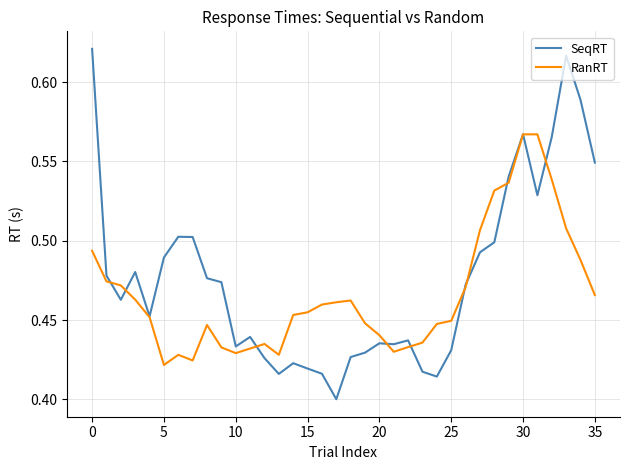

Which series has the largest total across all categories?

SeqRT